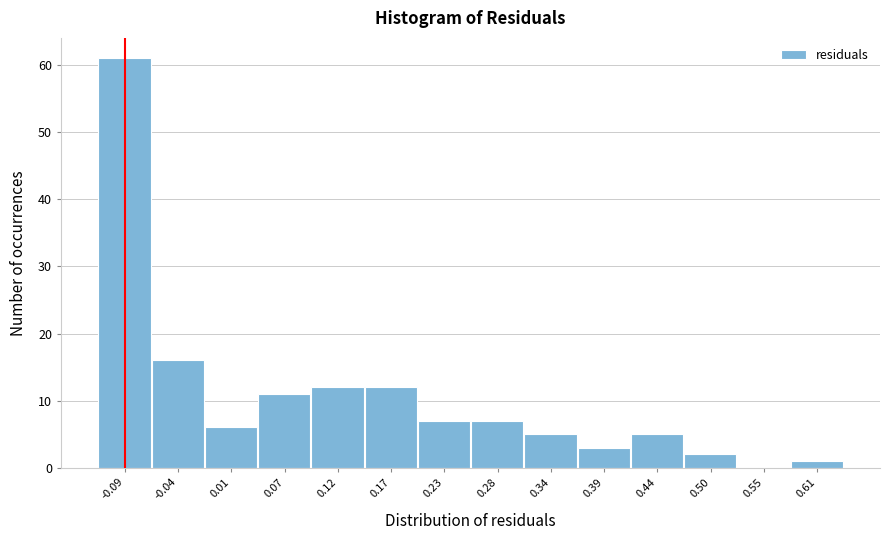

Reading left to right, list all the values displayed in this chart.

-0.09=61	-0.04=16	0.01=6	0.07=11	0.12=12	0.17=12	0.23=7	0.28=7	0.34=5	0.39=3	0.44=5	0.50=2	0.55=0	0.61=1